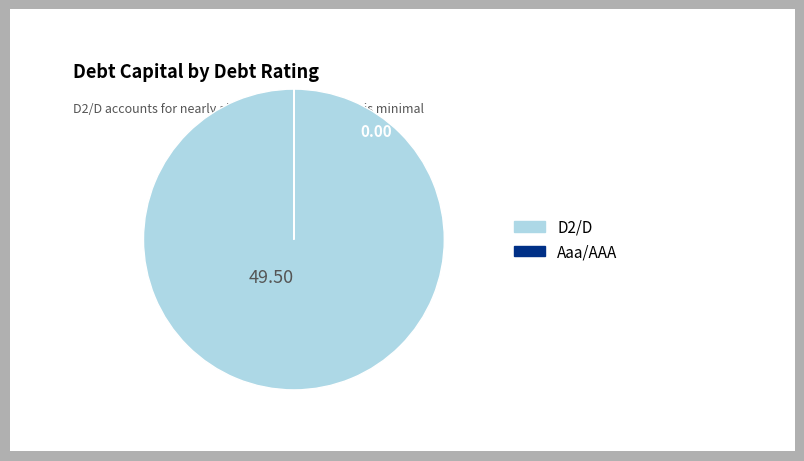

What is the majority slice?

D2/D